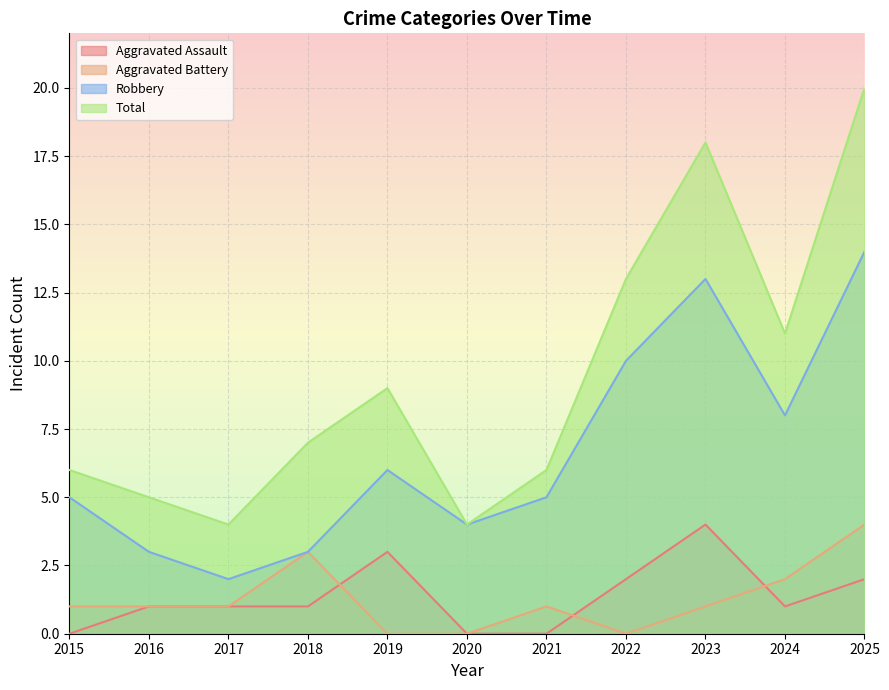

The value of Total at 2021 is 3. True or false?

False